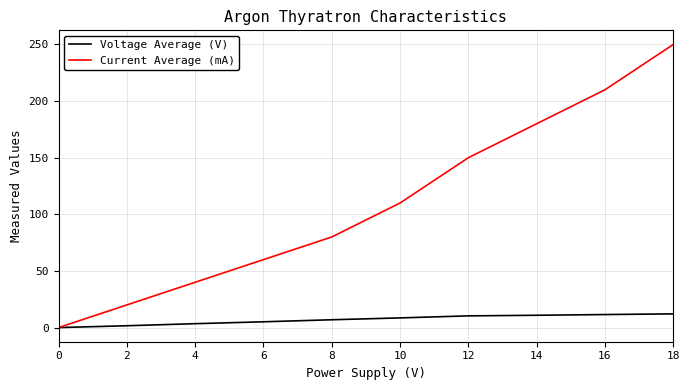

What is the maximum value shown in the chart?

250.0